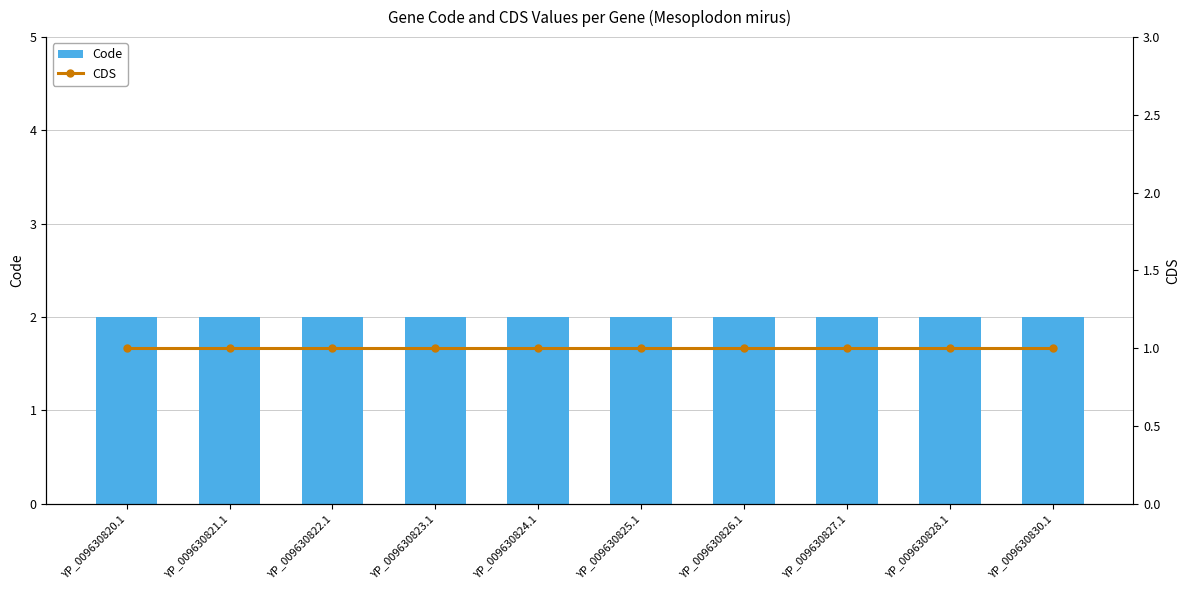

What is the highest value of the Code series?

2